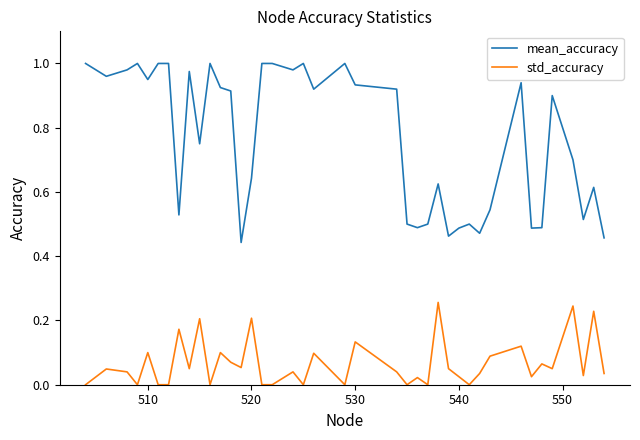

Which series has the largest total across all categories?

mean_accuracy